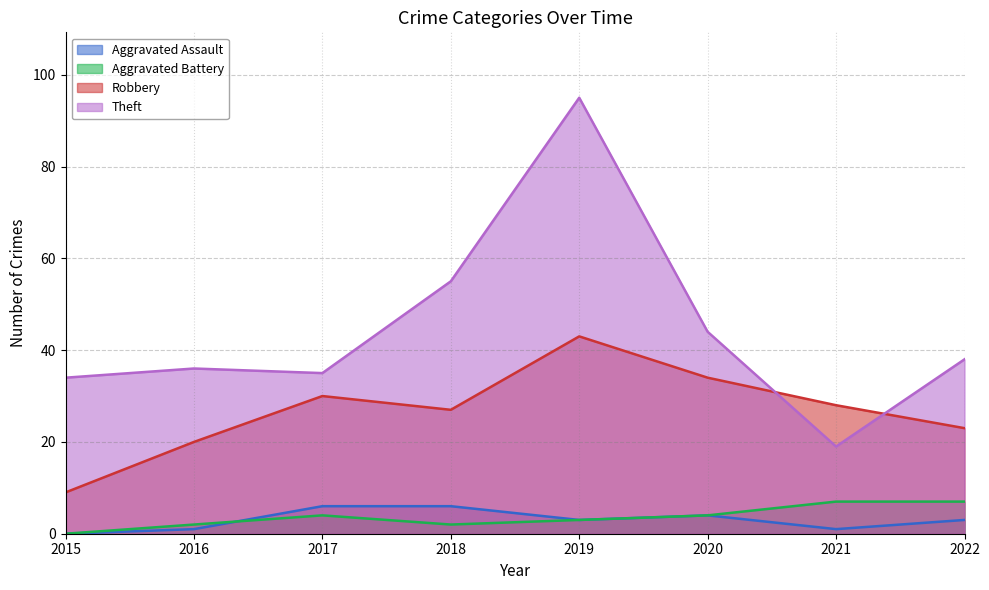

What is the value of the Aggravated Battery point at the 6th from the left?

4